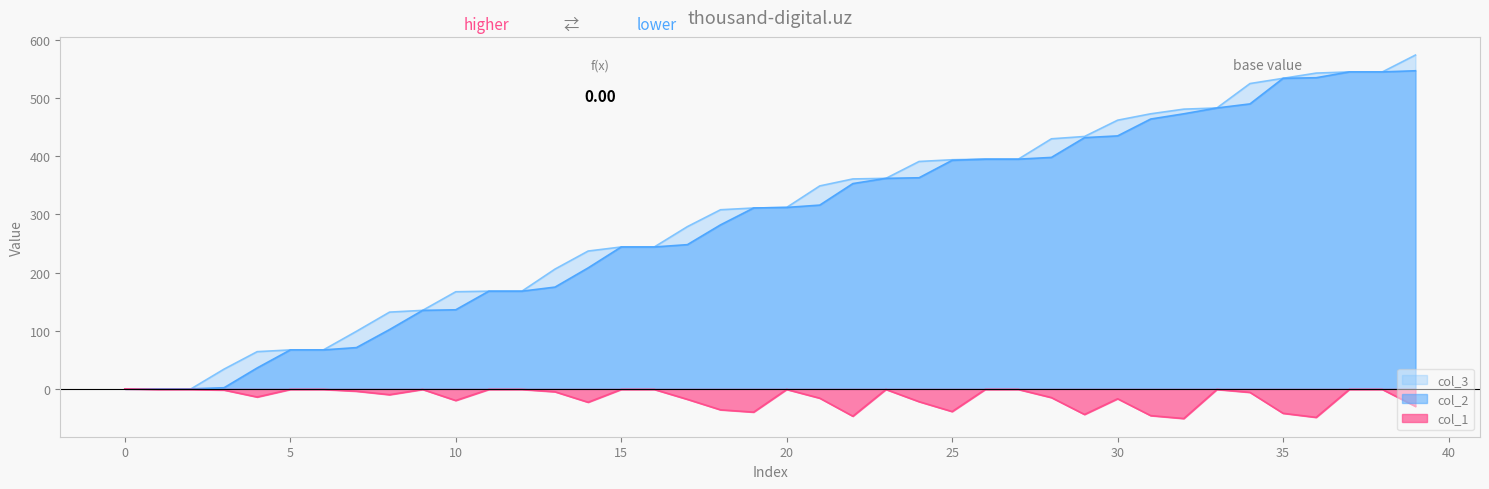

What is the difference between the second highest and second lowest values in the col_2 series?

545